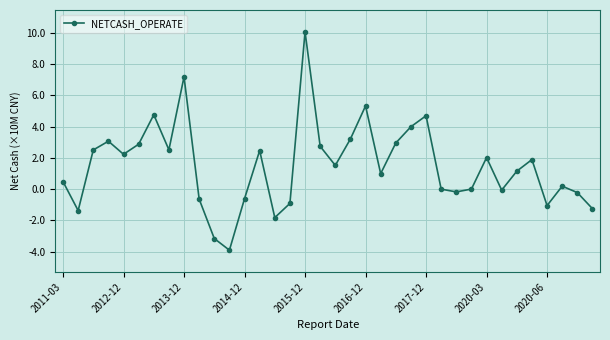

What is the sum of all values?

53.6